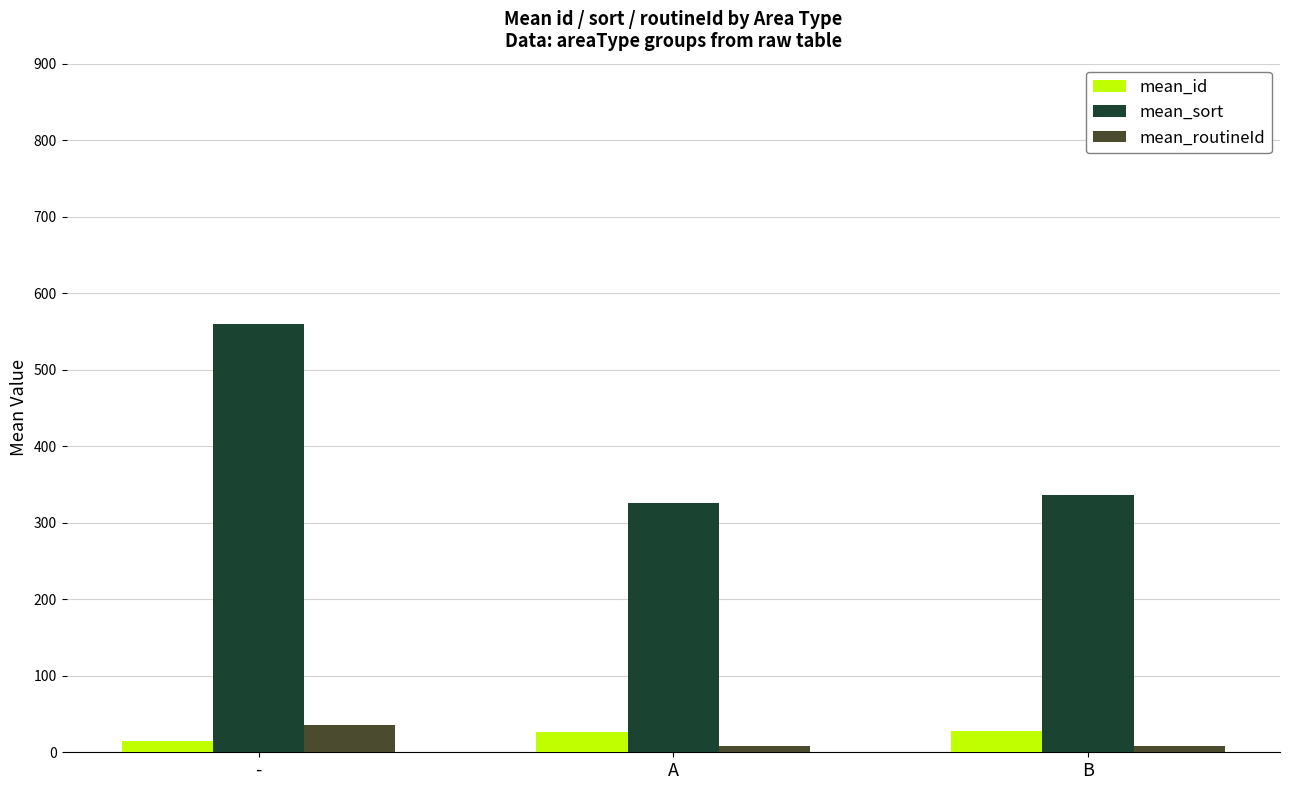

At which label does mean_routineId reach its peak?

-